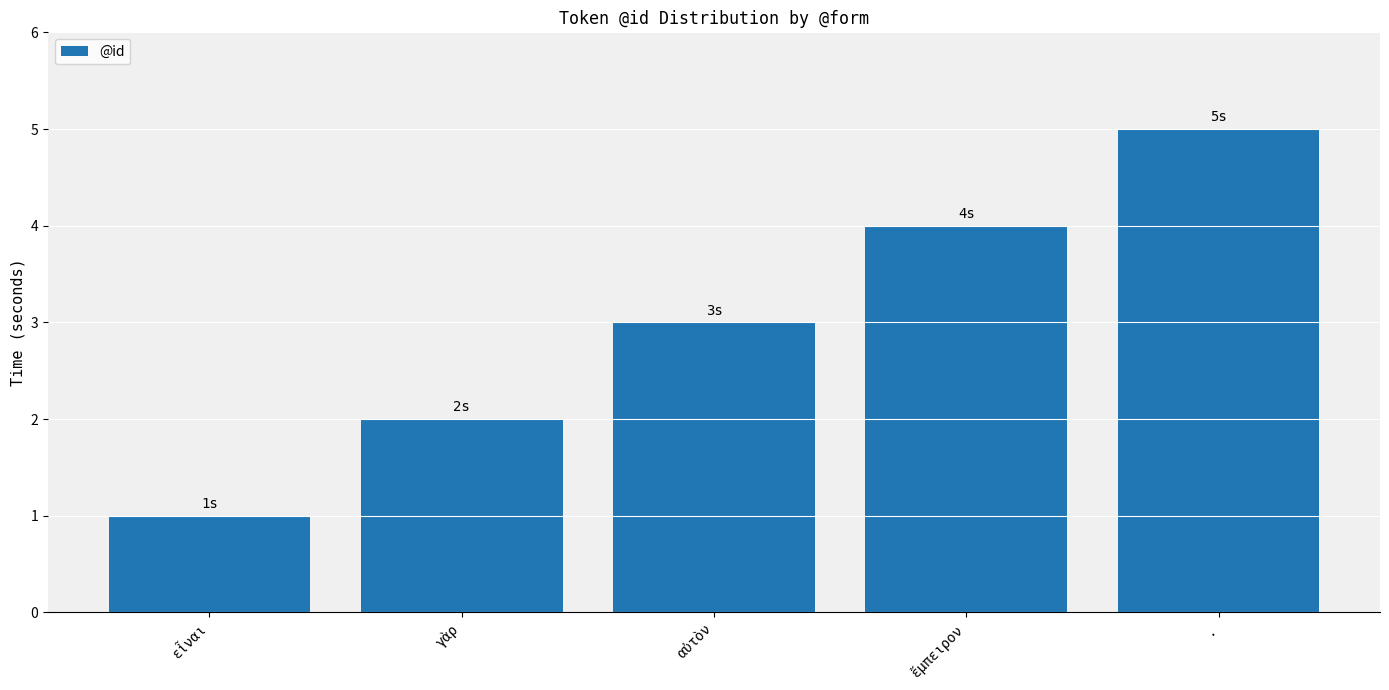

Are the bars grouped side by side (vs. stacked)?

No